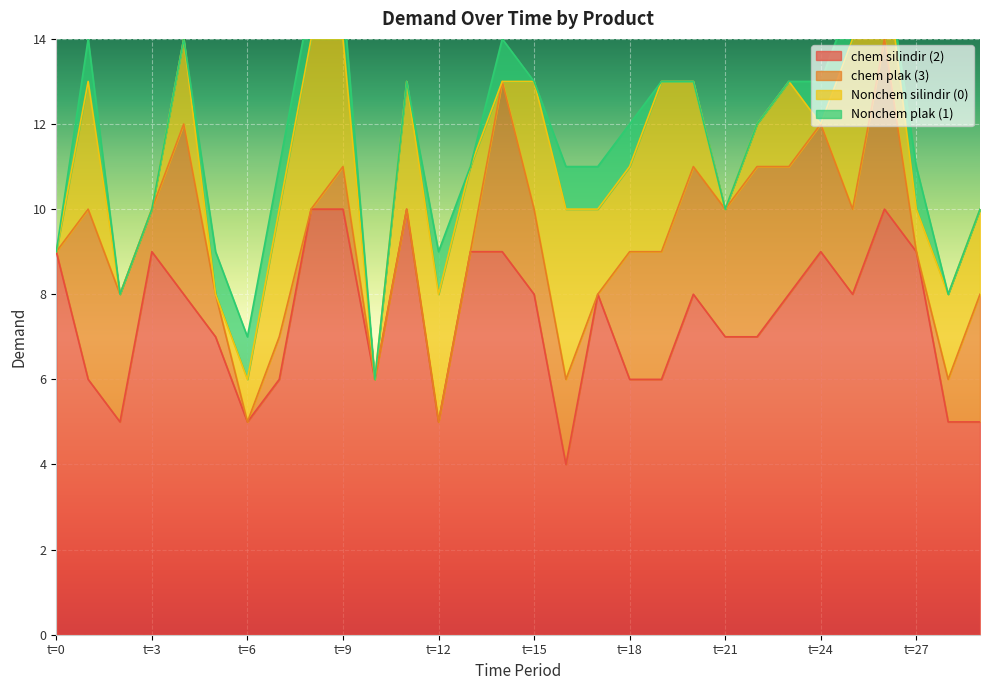

Reading right to left, list all the values displayed in this chart.

chem silindir (2): t=29=5	t=28=5	t=27=9	t=26=10	t=25=8	t=24=9	t=23=8	t=22=7	t=21=7	t=20=8	t=19=6	t=18=6	t=17=8	t=16=4	t=15=8	t=14=9	t=13=9	t=12=5	t=11=10	t=10=6	t=9=10	t=8=10	t=7=6	t=6=5	t=5=7	t=4=8	t=3=9	t=2=5	t=1=6	t=0=9
chem plak (3): t=29=3	t=28=1	t=27=0	t=26=4	t=25=2	t=24=3	t=23=3	t=22=4	t=21=3	t=20=3	t=19=3	t=18=3	t=17=0	t=16=2	t=15=2	t=14=4	t=13=0	t=12=0	t=11=0	t=10=0	t=9=1	t=8=0	t=7=1	t=6=0	t=5=1	t=4=4	t=3=1	t=2=3	t=1=4	t=0=0
Nonchem silindir (0): t=29=2	t=28=2	t=27=1	t=26=2	t=25=4	t=24=0	t=23=2	t=22=1	t=21=0	t=20=2	t=19=4	t=18=2	t=17=2	t=16=4	t=15=3	t=14=0	t=13=2	t=12=3	t=11=3	t=10=0	t=9=3	t=8=4	t=7=3	t=6=1	t=5=0	t=4=2	t=3=0	t=2=0	t=1=3	t=0=0
Nonchem plak (1): t=29=0	t=28=0	t=27=1	t=26=0	t=25=1	t=24=1	t=23=0	t=22=0	t=21=0	t=20=0	t=19=0	t=18=1	t=17=1	t=16=1	t=15=0	t=14=1	t=13=0	t=12=1	t=11=0	t=10=0	t=9=1	t=8=1	t=7=1	t=6=1	t=5=1	t=4=0	t=3=0	t=2=0	t=1=1	t=0=0